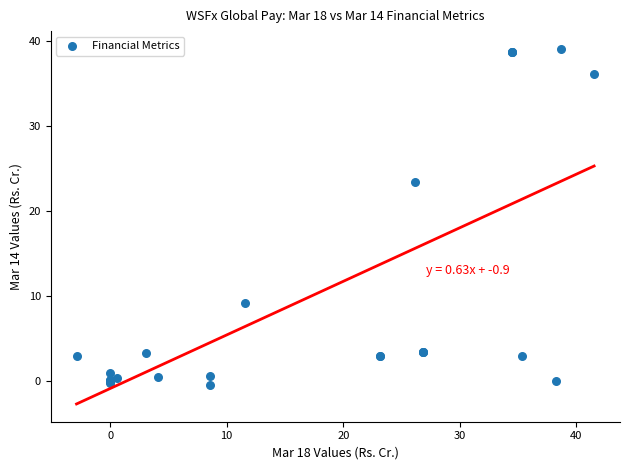

What Y value in the scatter plot is closest to 19?

23.4